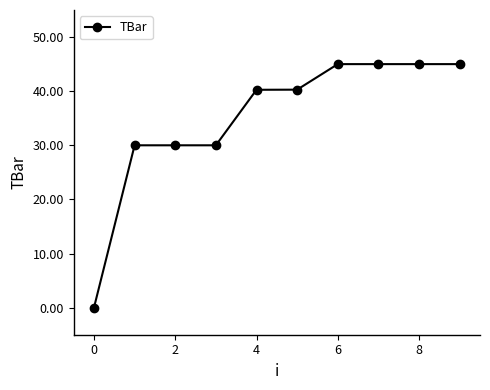

What is the sum of all values?

350.5